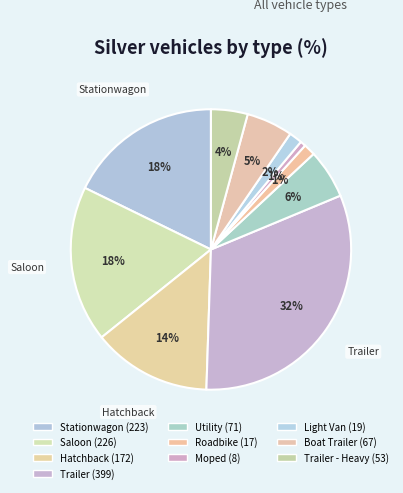

How many slices are in this pie chart?

10